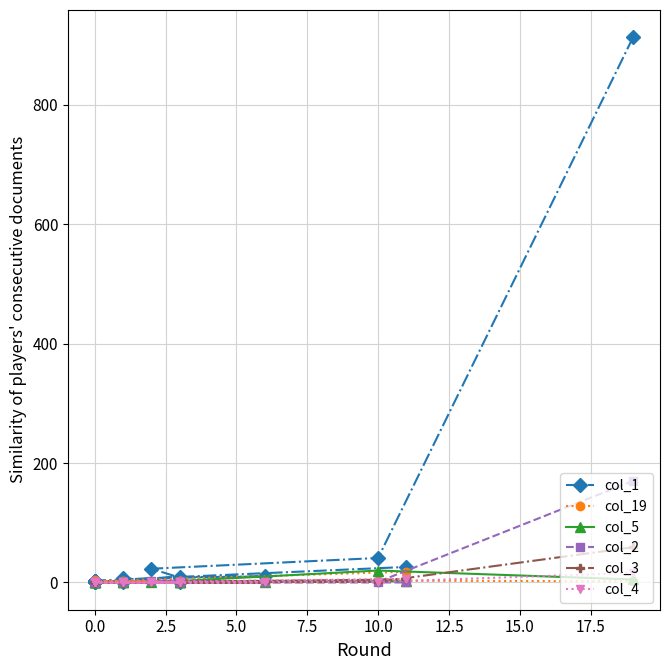

At how many categories does at least one series exceed 98?

1